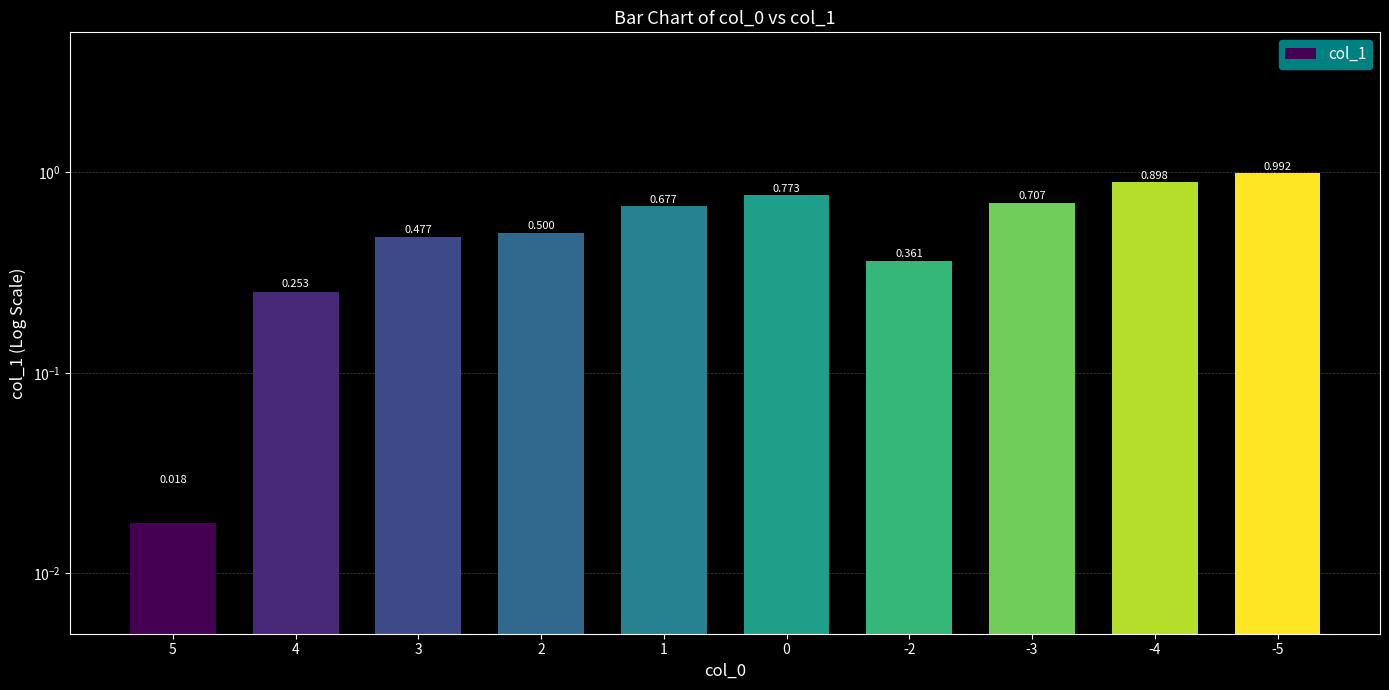

Reading left to right, what are all the values shown in this chart?

5=0.0	4=0.3	3=0.5	2=0.5	1=0.7	0=0.8	-2=0.4	-3=0.7	-4=0.9	-5=1.0